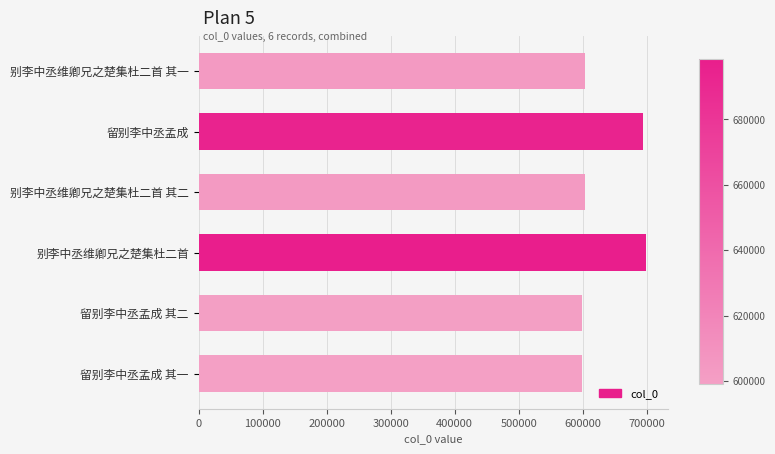

True or false: the data shows 603312 at 别李中丞维卿兄之楚集杜二首 其一.

True